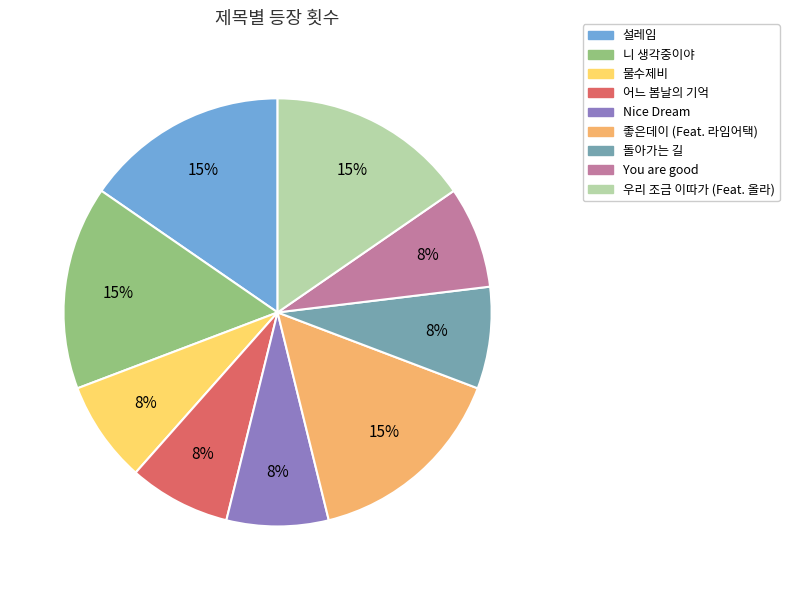

How many slices are in this pie chart?

9